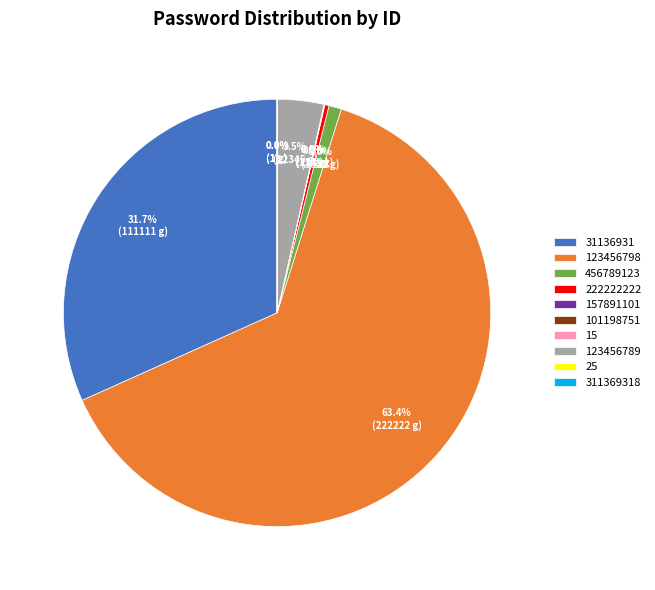

Combined, what portion of the pie is 222222222 and 456789123?

1.3%